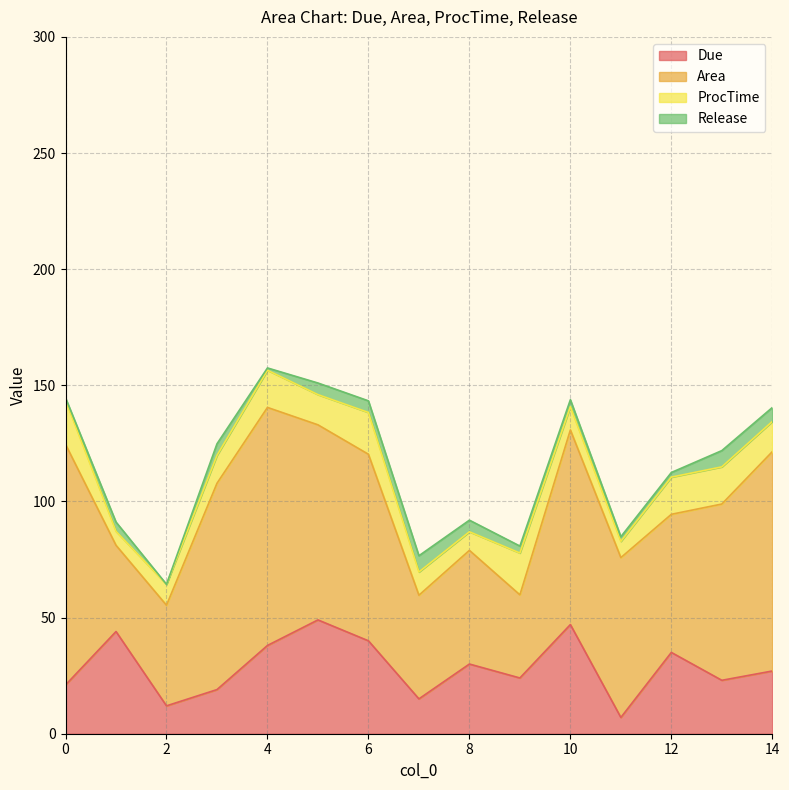

True or false: Area has a value of 84.0 at 5.

True